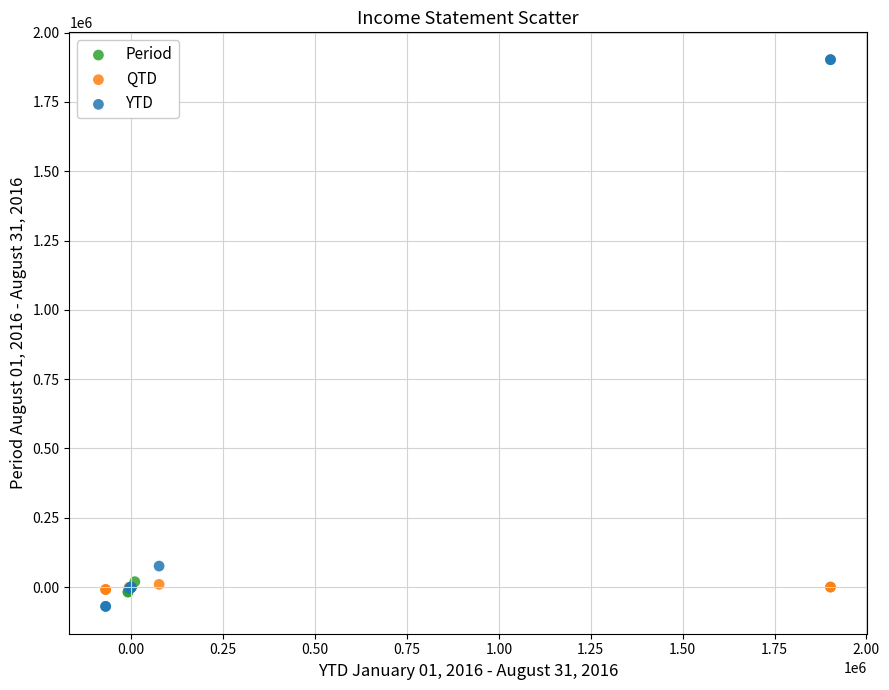

Which series reaches the maximum Y coordinate?

YTD